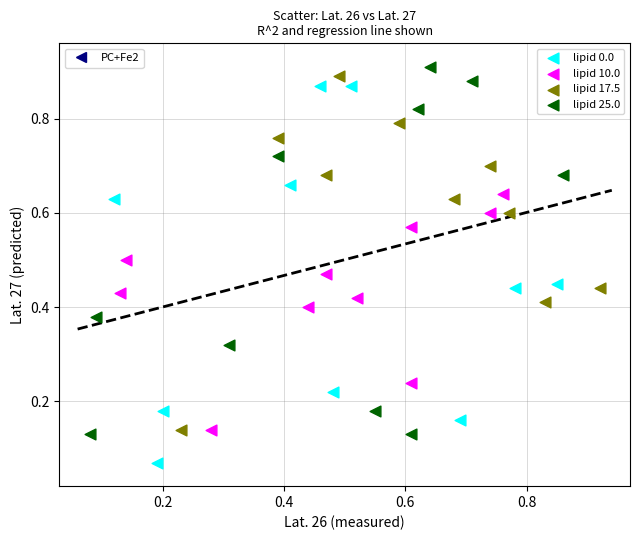

Which series reaches the minimum Y coordinate?

lipid 0.0